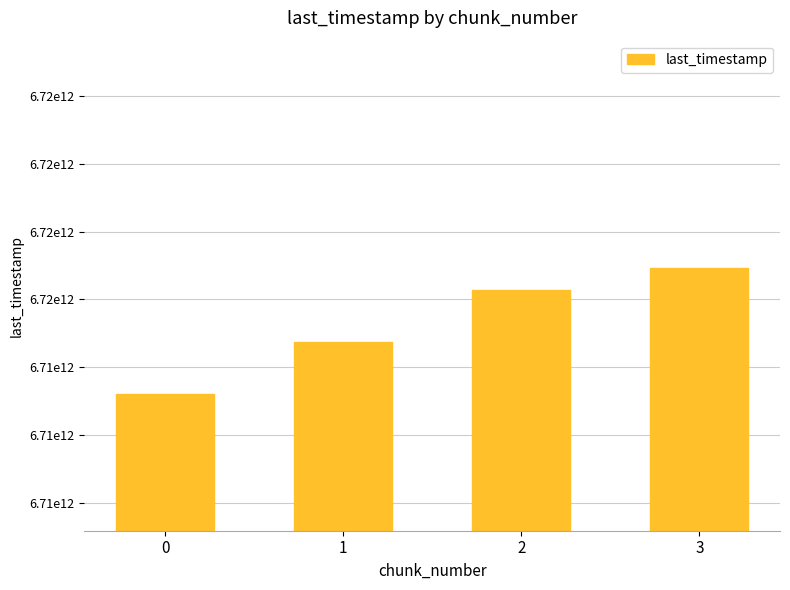

Does the chart contain any negative values?

No